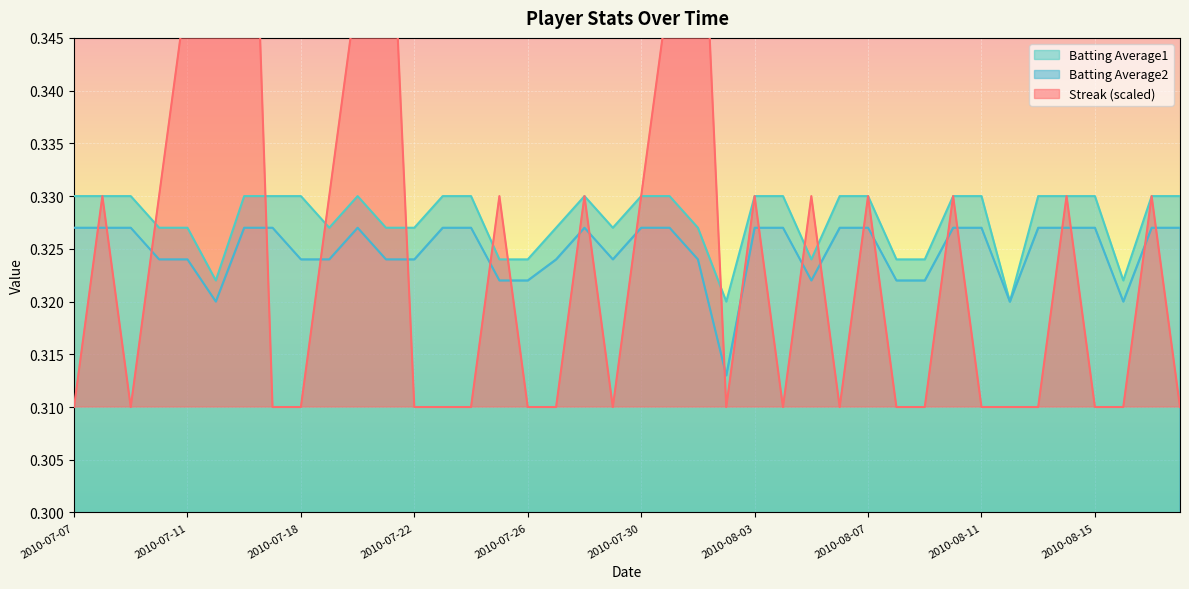

The value of Batting Average1 at 2010-08-09 is 0.3. True or false?

True